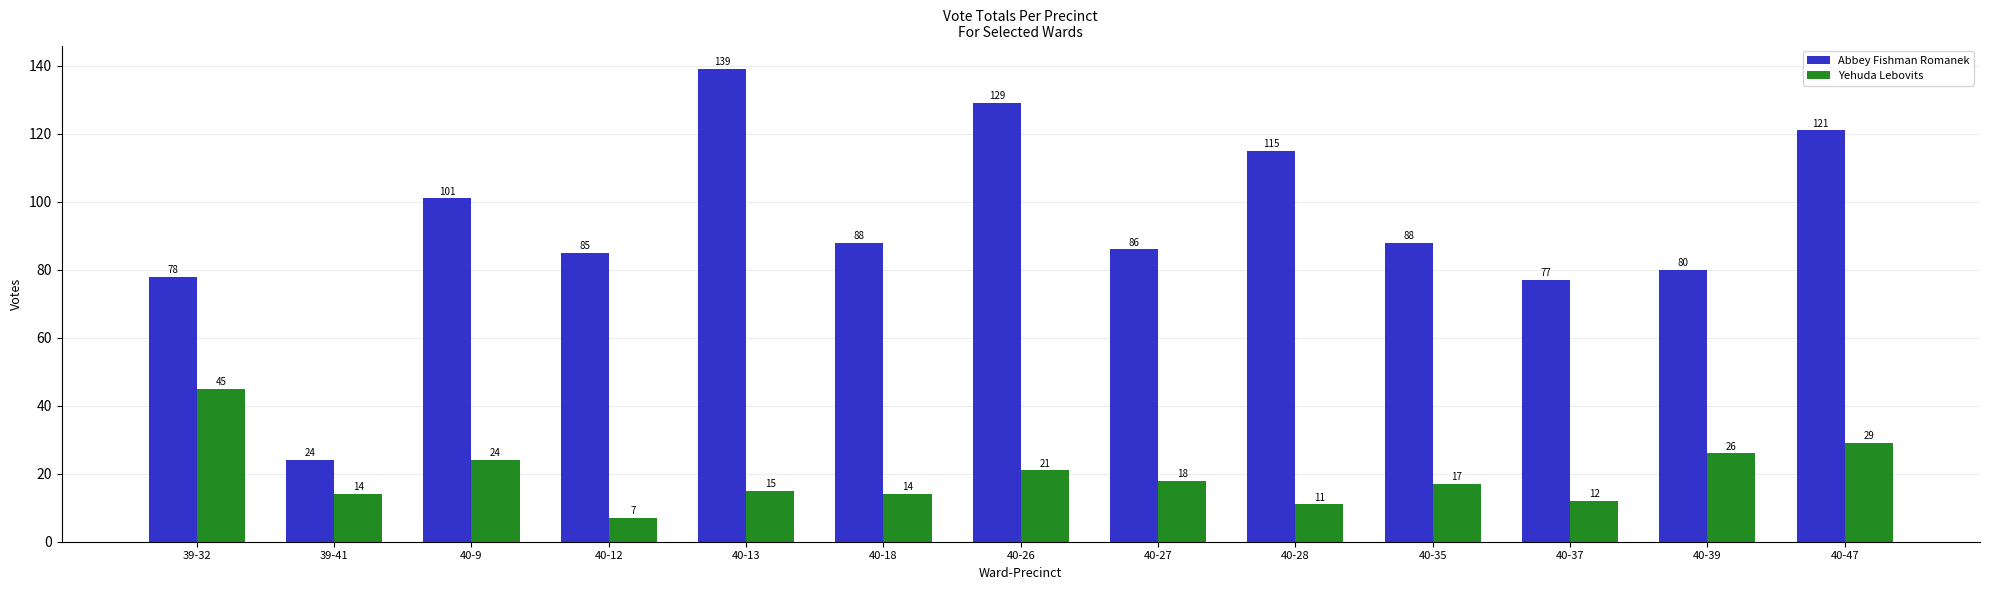

What is the maximum value shown in the chart?

139